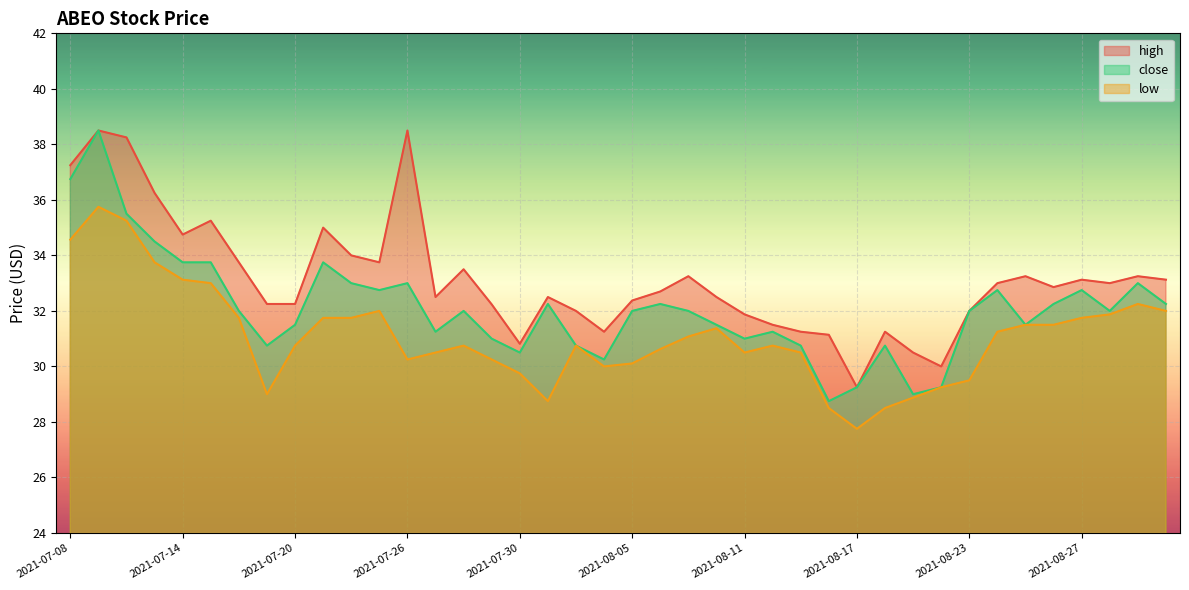

What position from the left is 2021-07-14?

5